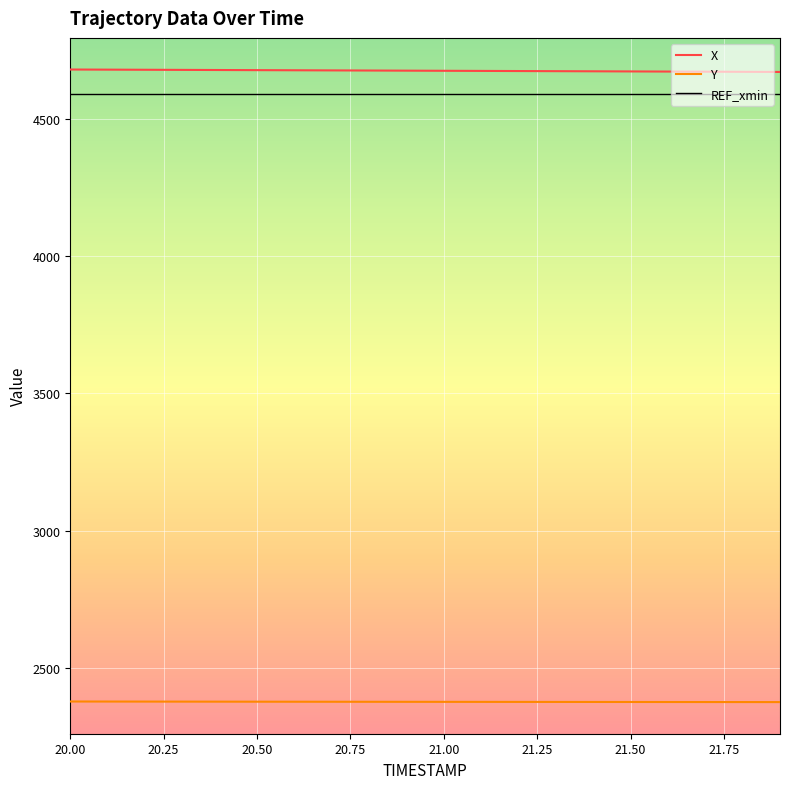

What is the maximum value for REF_xmin?

4590.0